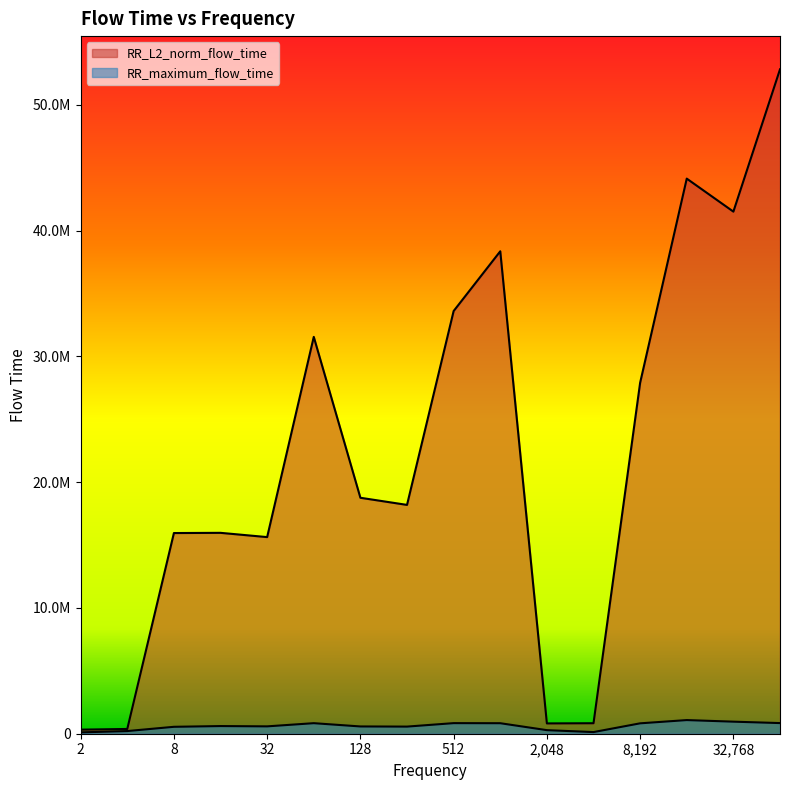

At how many categories does at least one series exceed 10613191?

12